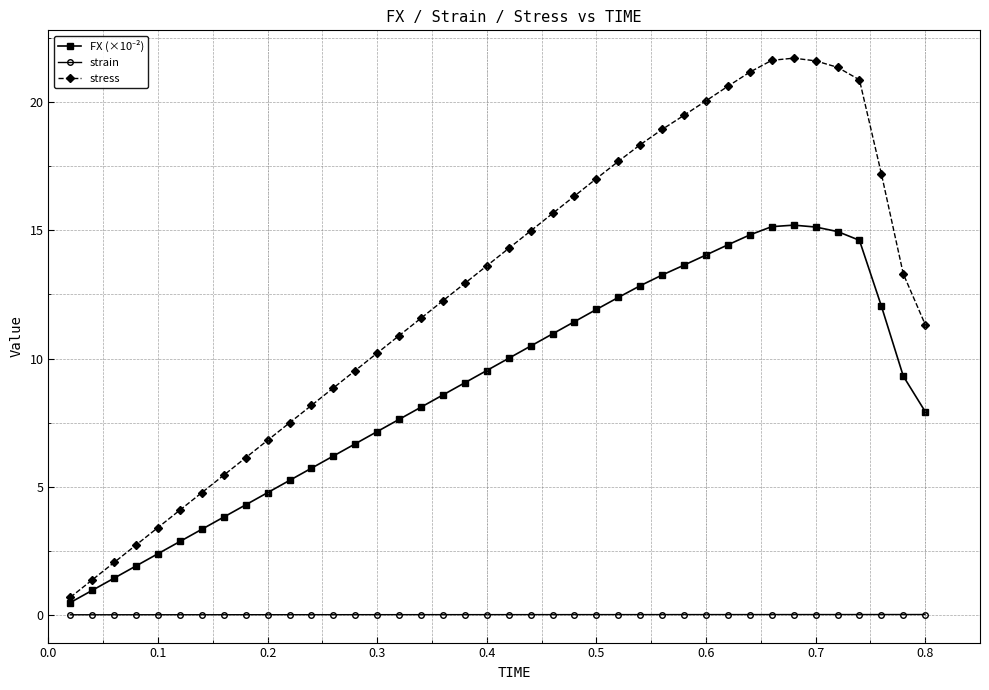

What is the greatest value displayed?

21.7